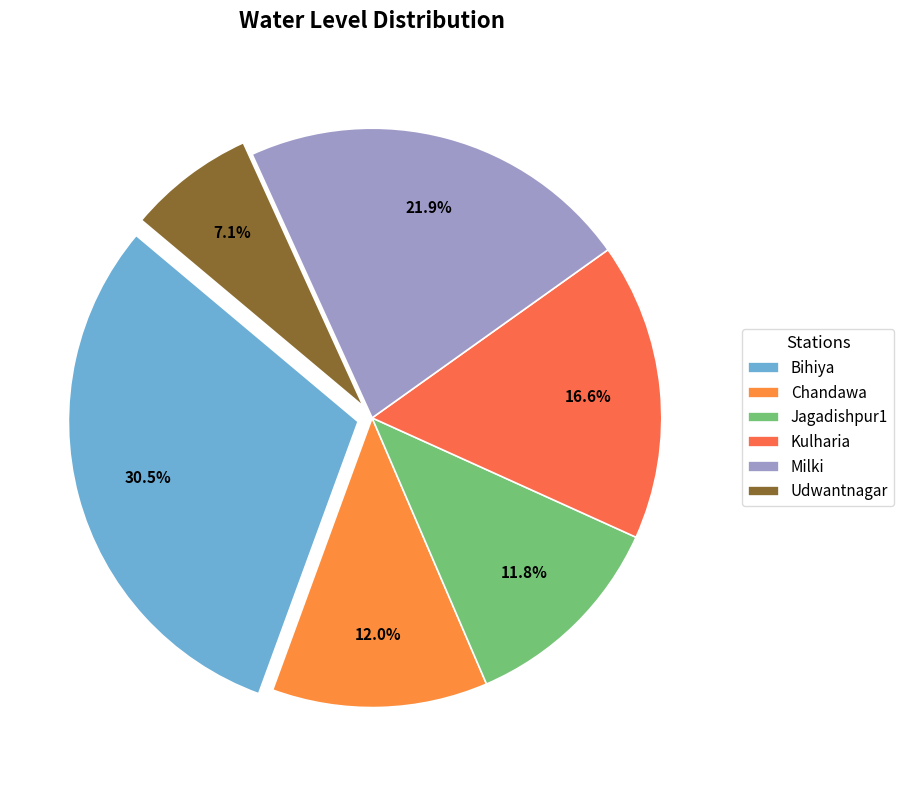

Count the number of slices in the pie.

6